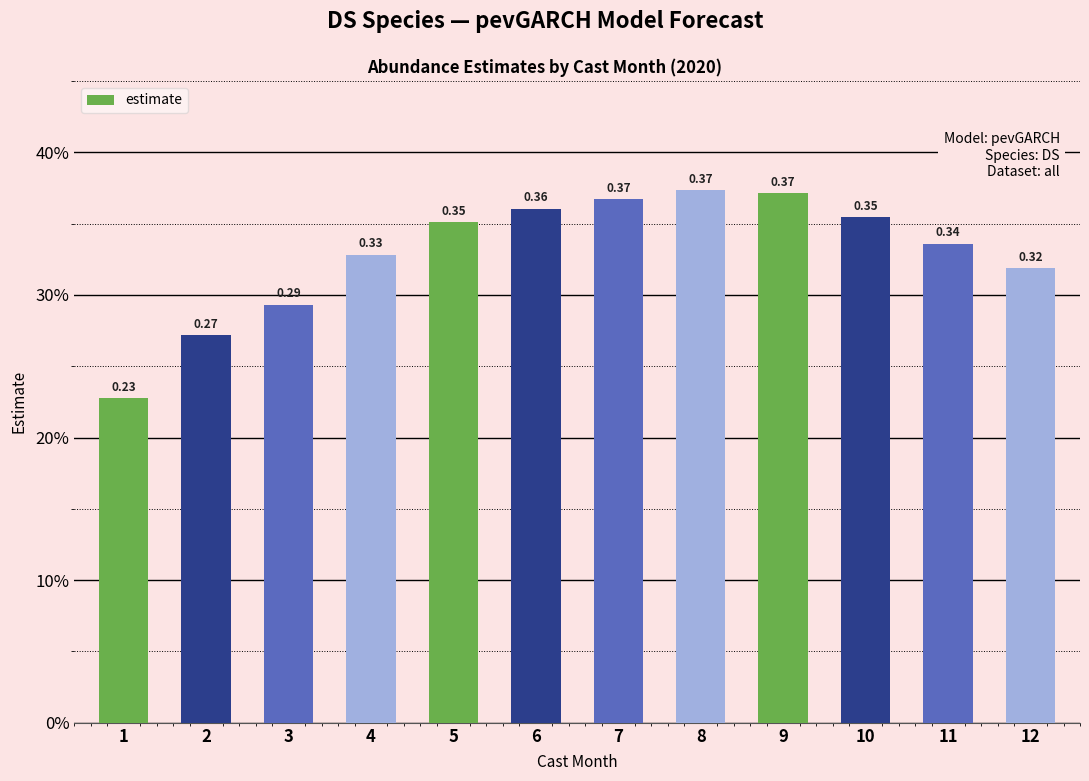

Does the chart contain any negative values?

No